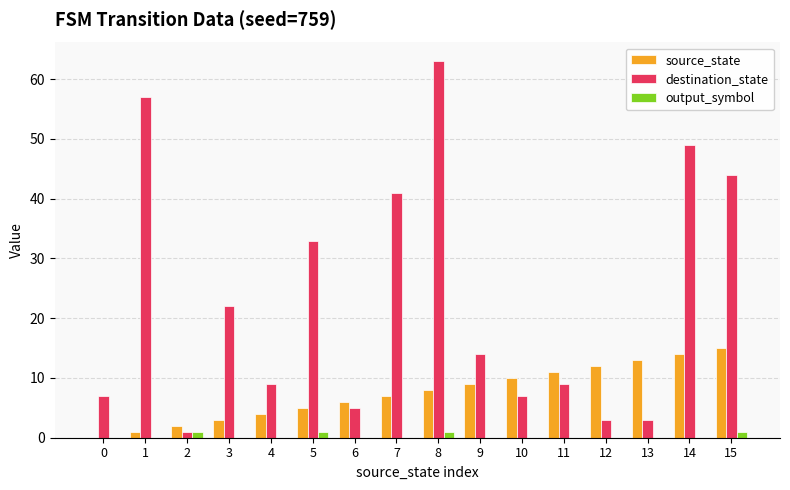

Which series changed the most between 2 and 8?

destination_state